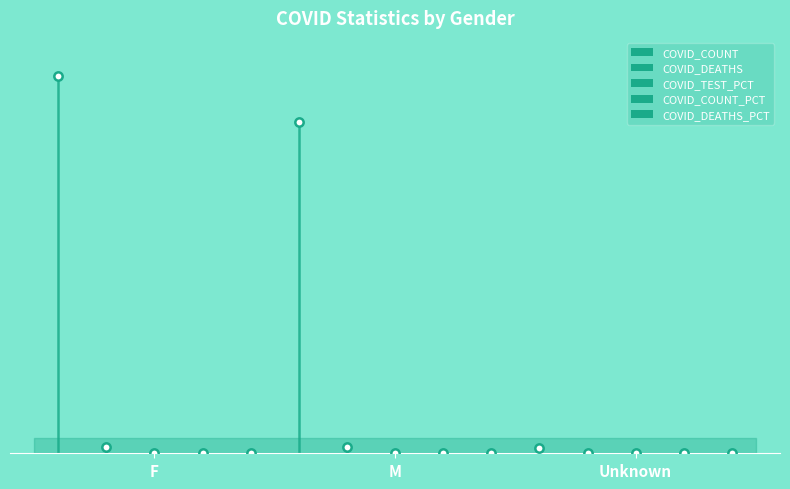

Where is COVID_COUNT nearest to the value 0?

Unknown